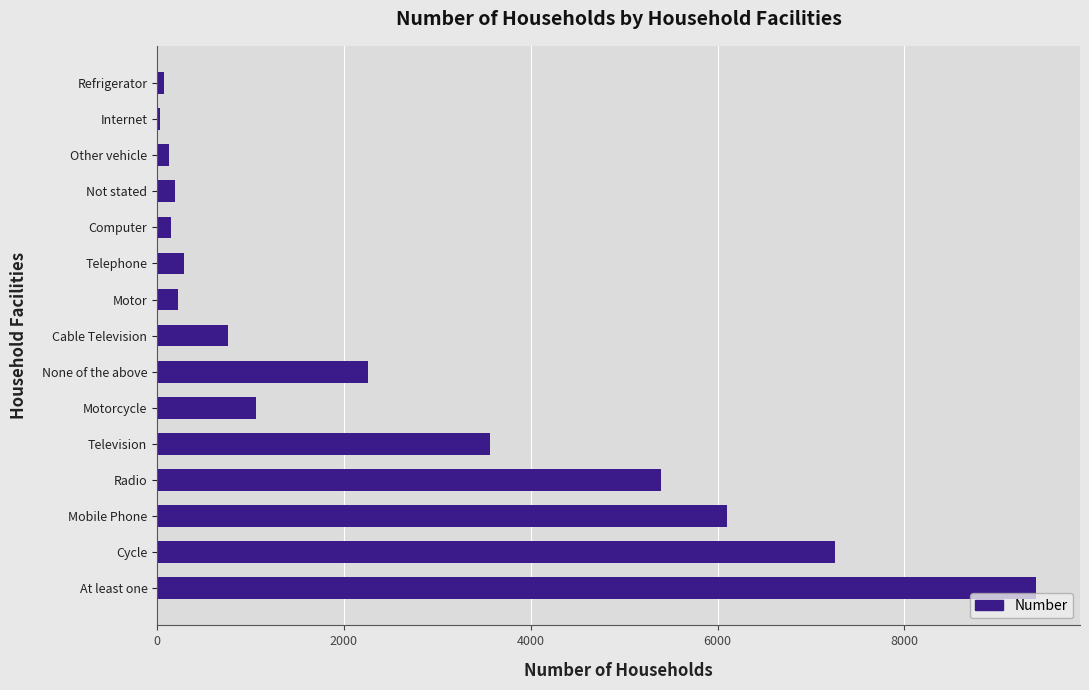

Is it true that the value at At least one is 9410?

True